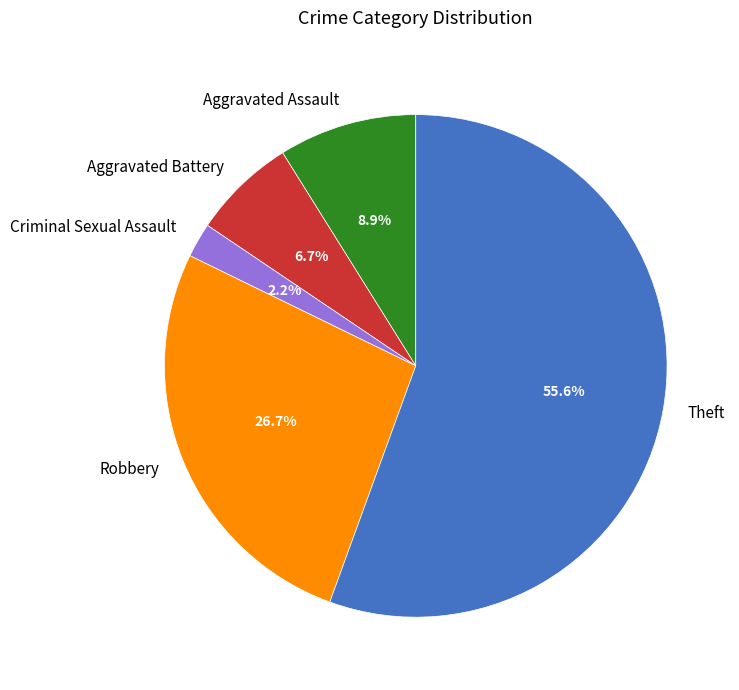

What is the largest slice in the pie chart?

Theft